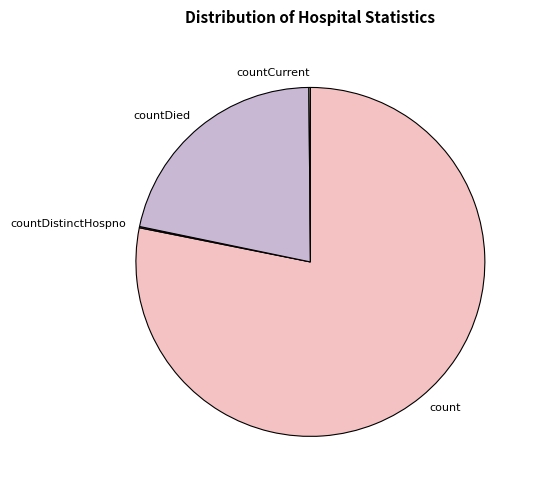

Combined, do countDied and count account for over 50%?

Yes